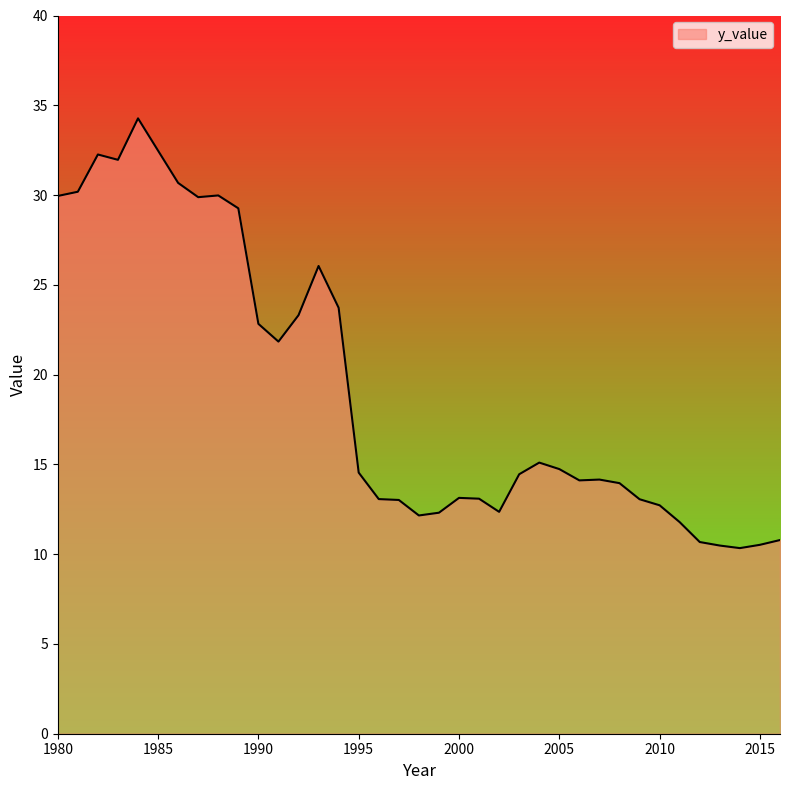

What is the maximum value shown in the chart?

34.3